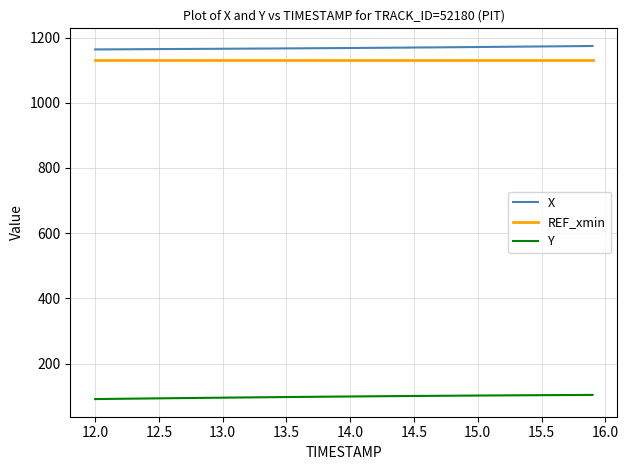

True or false: X and Y cross at least once.

False